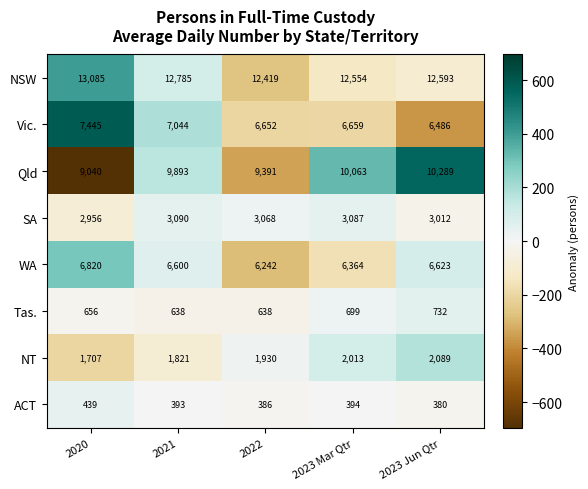

What is the minimum value for NT?

1707